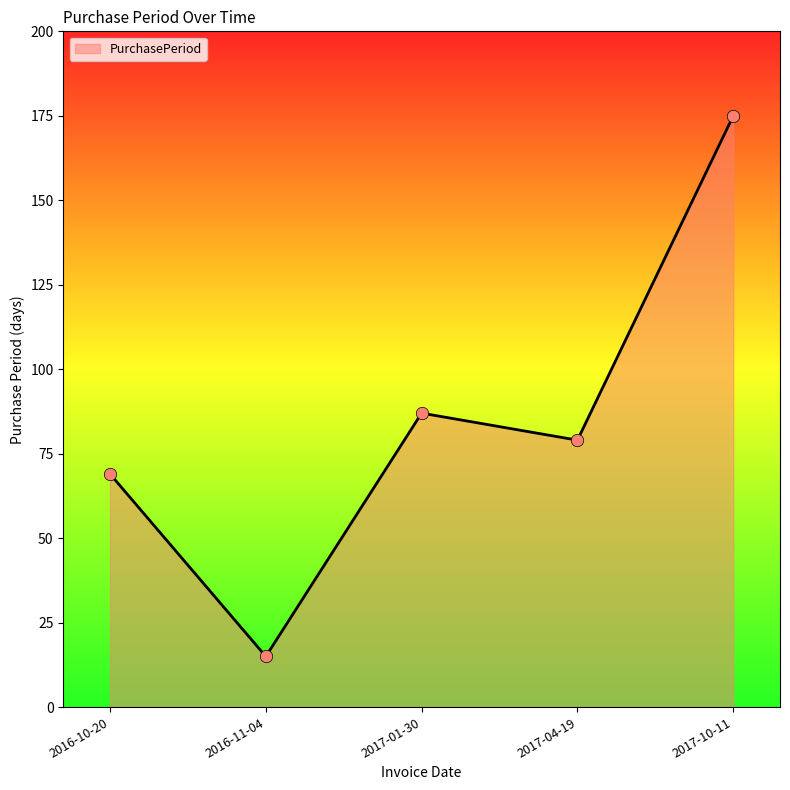

Approximately how many times larger is the value at 2017-01-30 compared to 2016-11-04?

5.8